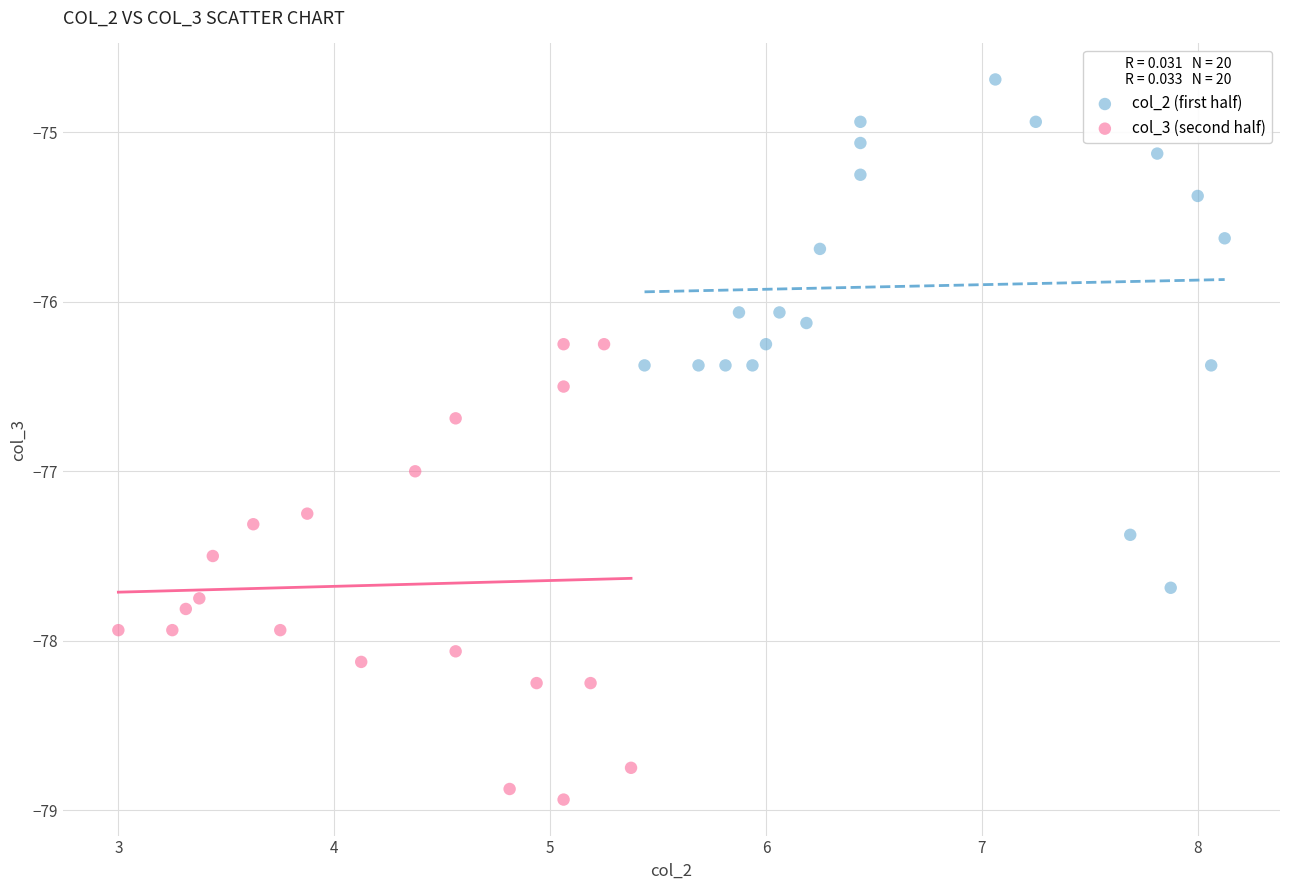

What are all the series names shown in the legend?

col_2 (first half), col_3 (second half)